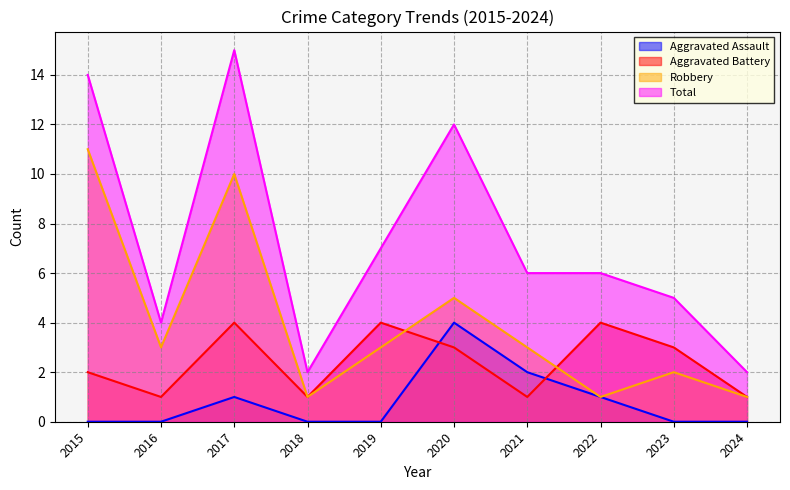

Which label corresponds to the largest value in the chart?

2017